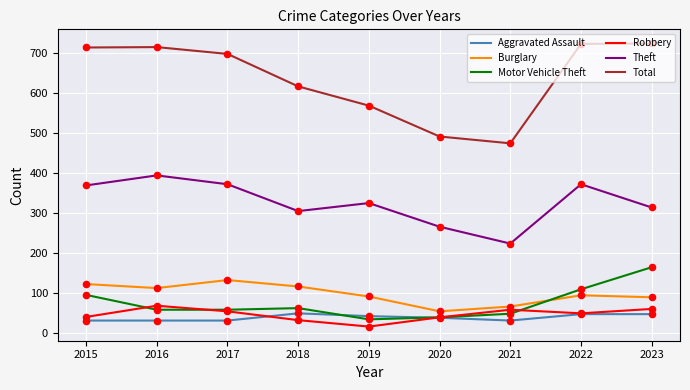

At how many categories does at least one series exceed 308?

9